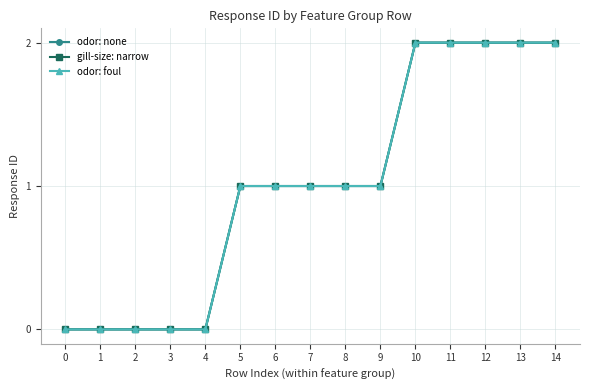

Where is odor: foul nearest to the value 1?

5